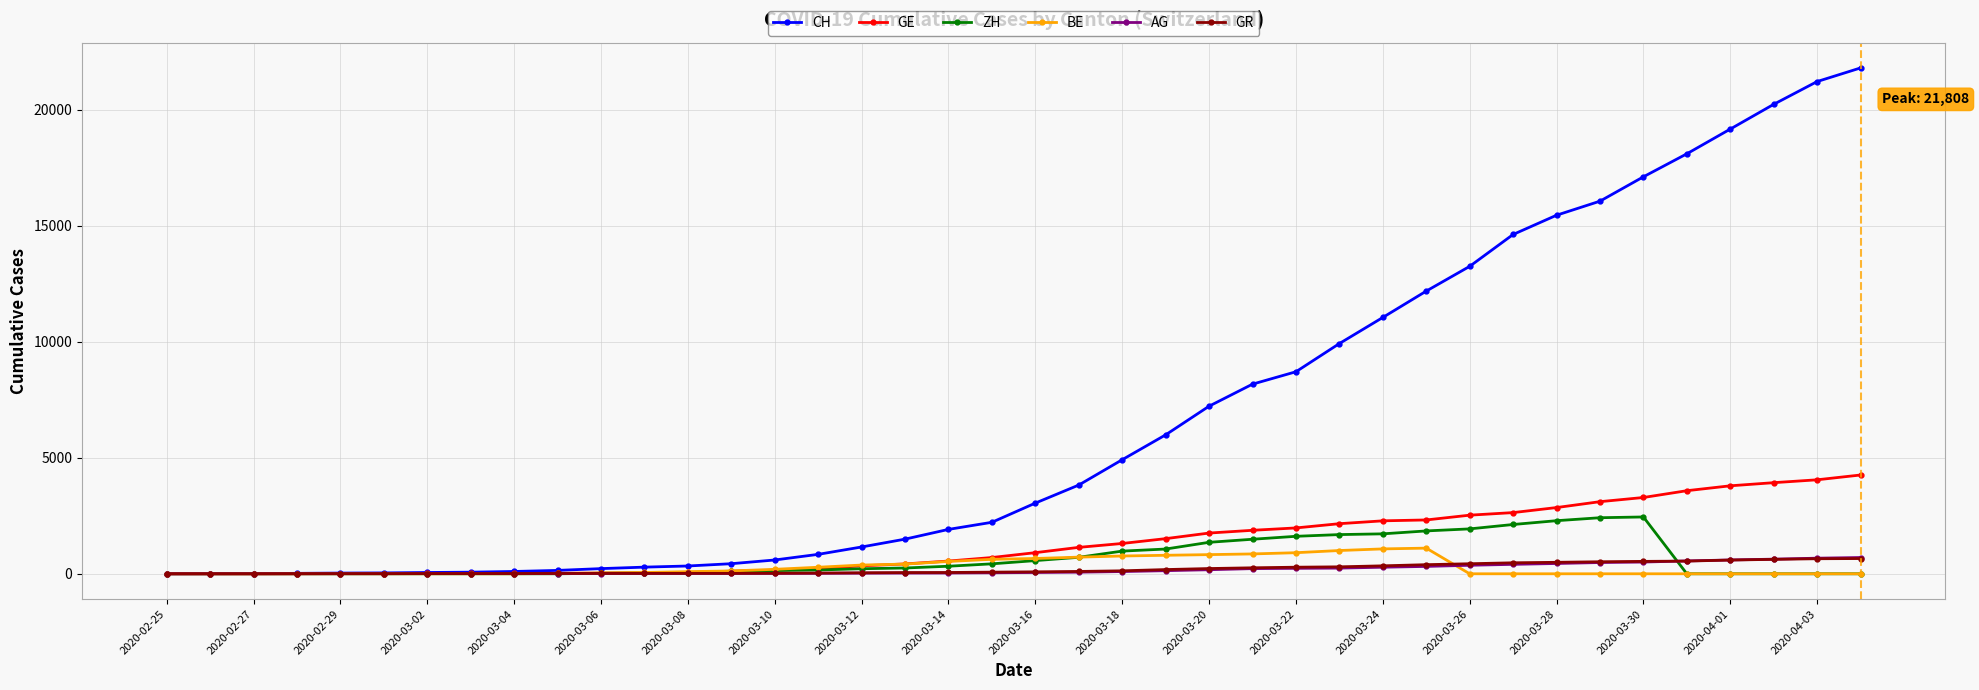

Which series has the largest range (max minus min)?

CH